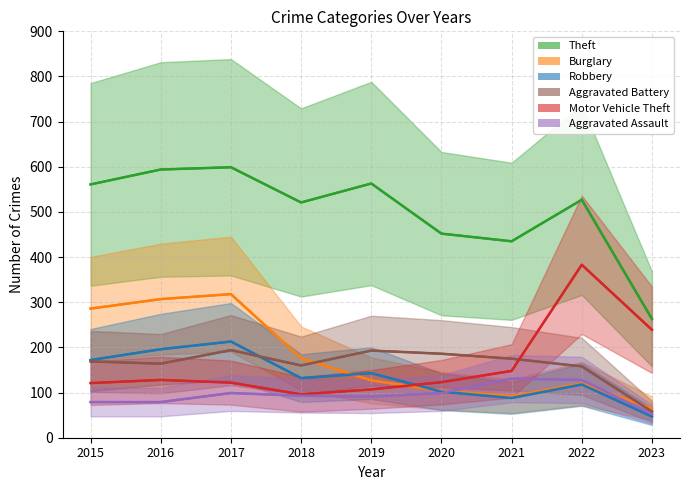

True or false: Theft and Aggravated Assault cross at least once.

False